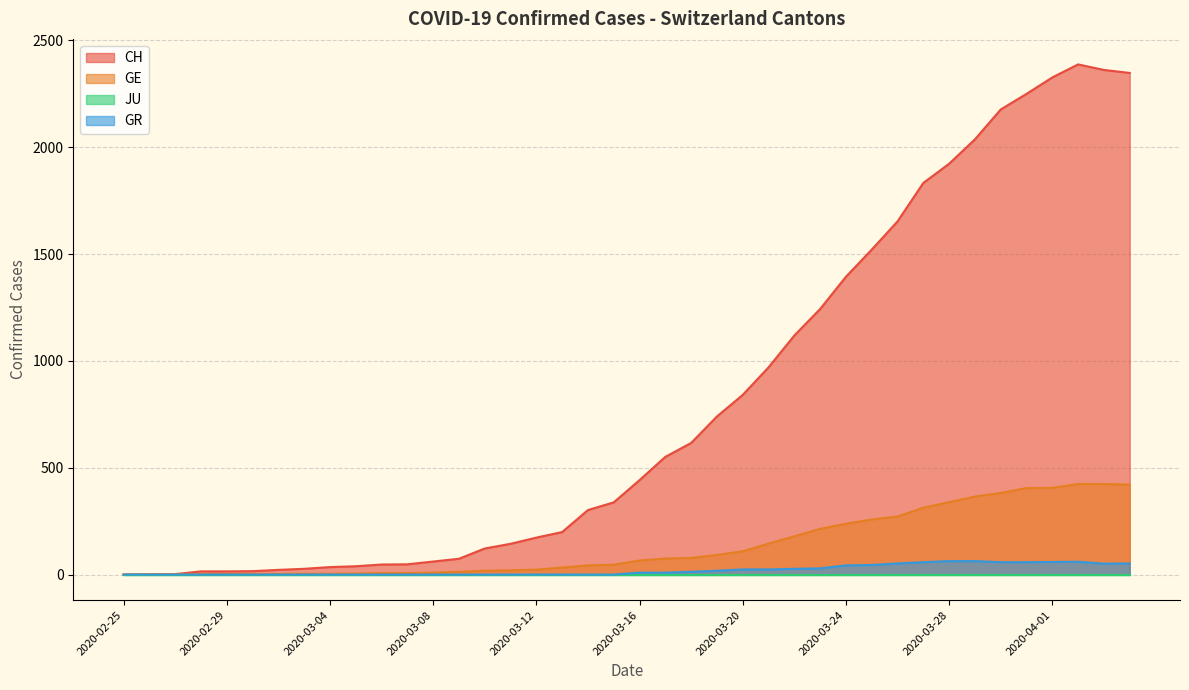

Is the value of GR at 2020-03-21 greater than the value of CH at 2020-02-25?

Yes